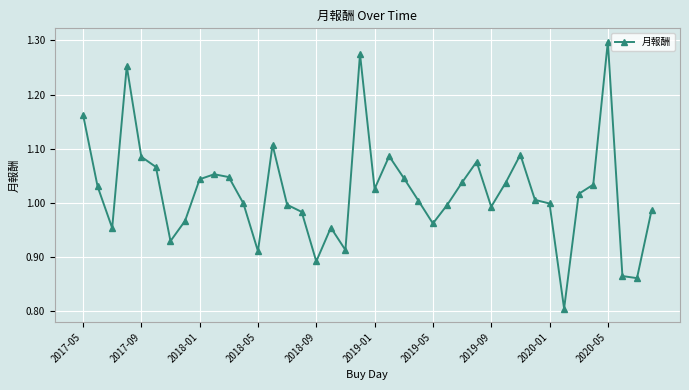

Count the number of categories in the chart.

40